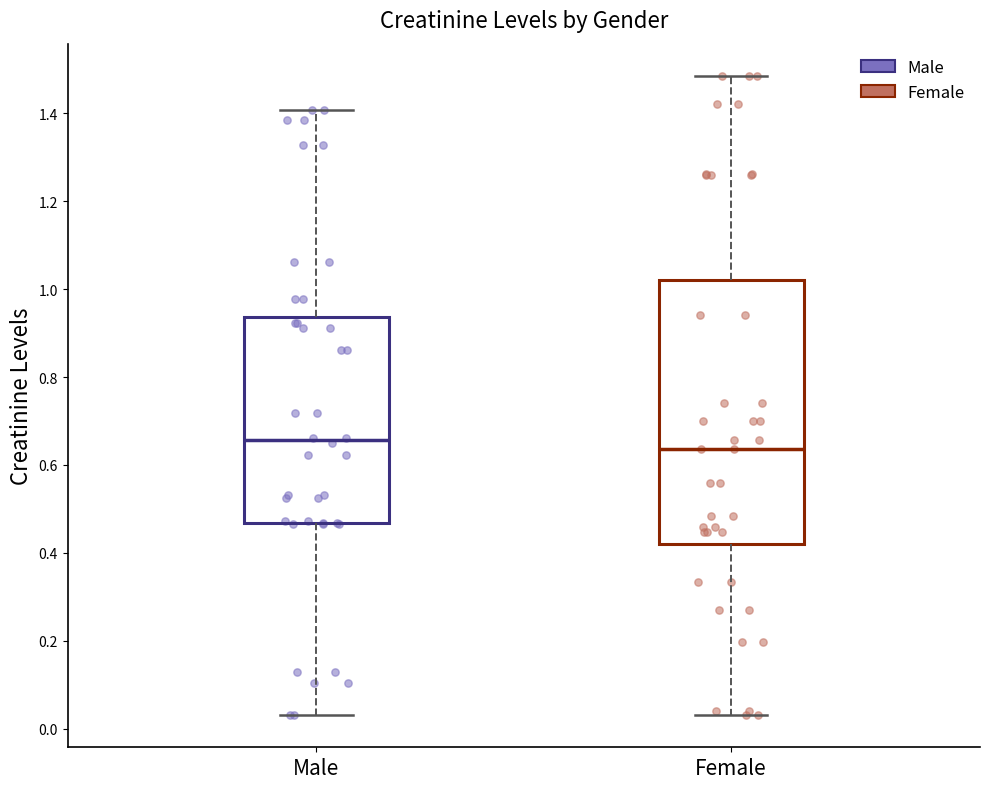

Reading left to right, read every box against the y-axis: the position of its median line, the range the box covers, and the ends of its whiskers. The values are not printed on the chart, so give them approximately, as read against the axis.

Male: median 0.66, box 0.46 to 0.94, whiskers 0.04 to 1.40
Female: median 0.64, box 0.42 to 1.02, whiskers 0.04 to 1.48